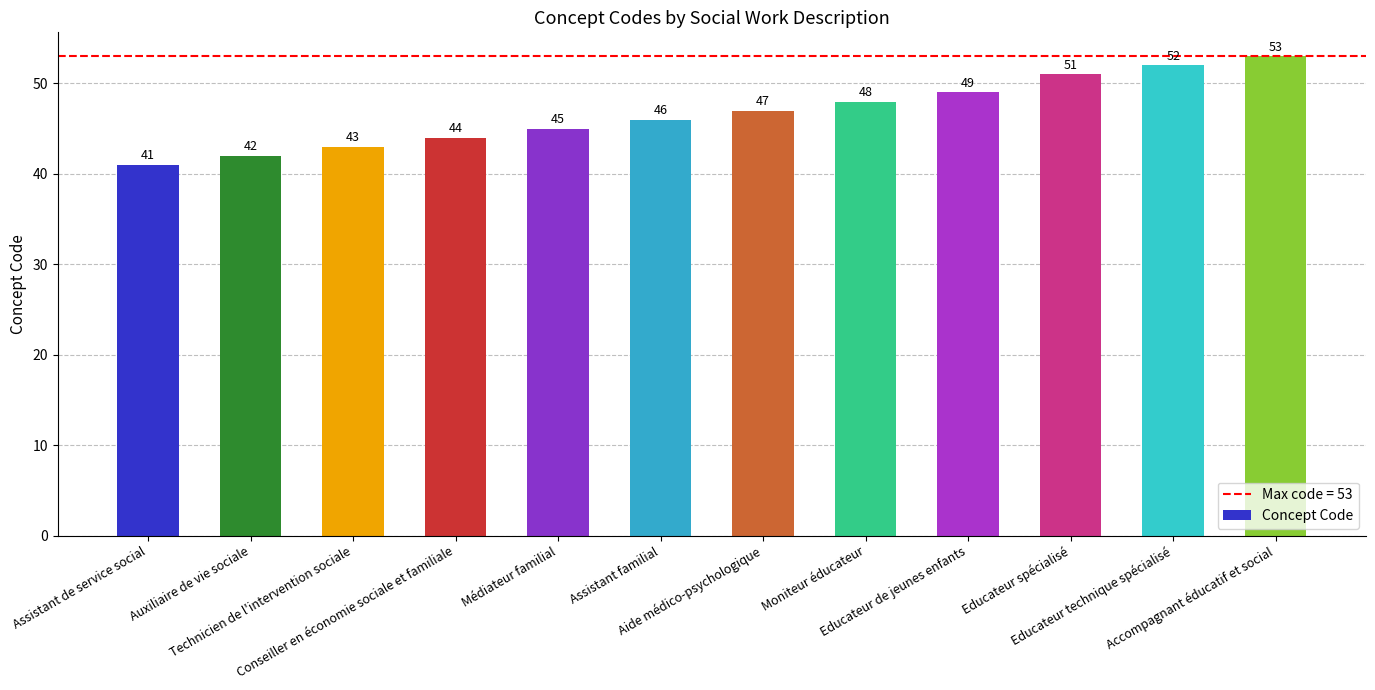

What is the value of the 8th bar from the left?

48